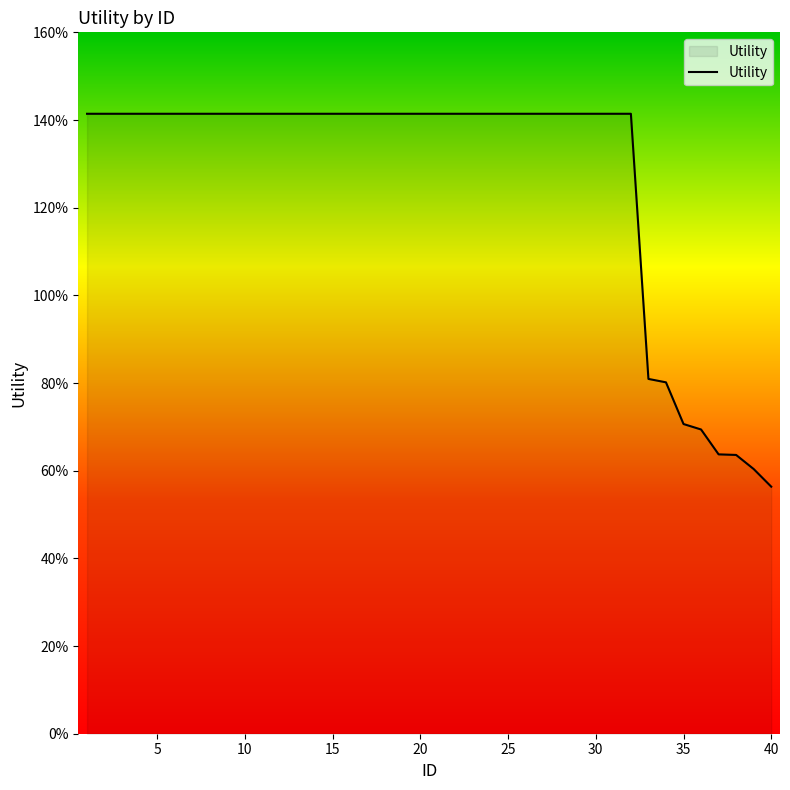

Is this an area chart (filled region under the line)?

Yes